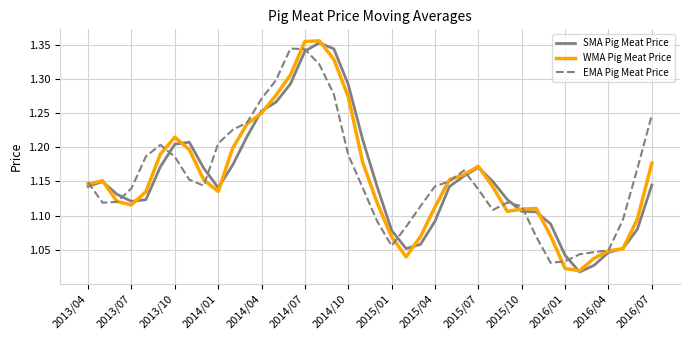

Which series has the largest range (max minus min)?

WMA Pig Meat Price